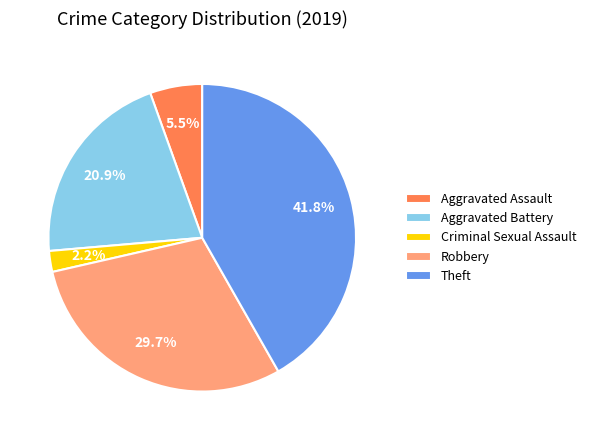

Which slice is the smallest?

Criminal Sexual Assault